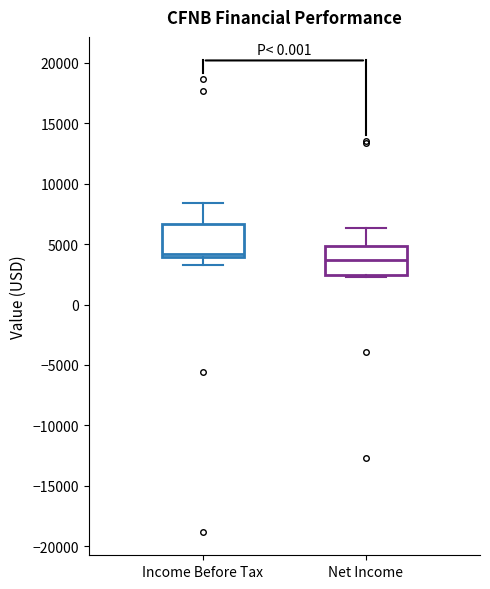

Reading left to right, read every box against the y-axis: the position of its median line, the range the box covers, and the ends of its whiskers. The values are not printed on the chart, so give them approximately, as read against the axis.

Income Before Tax: median 4000 (just above the box's lower edge), box 4000 to 6500, whiskers 3500 to 8500
Net Income: median 3500, box 2500 to 5000, whiskers 2500 (just below the box's lower edge) to 6500